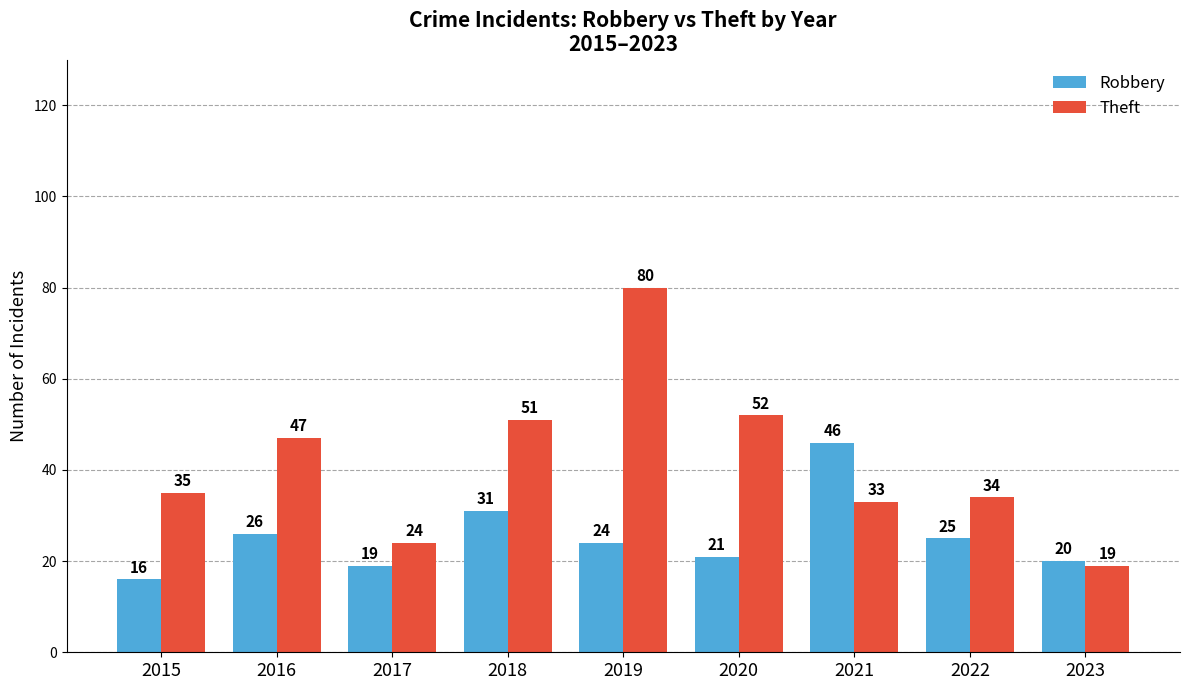

At which label is Theft closest to 49?

2016